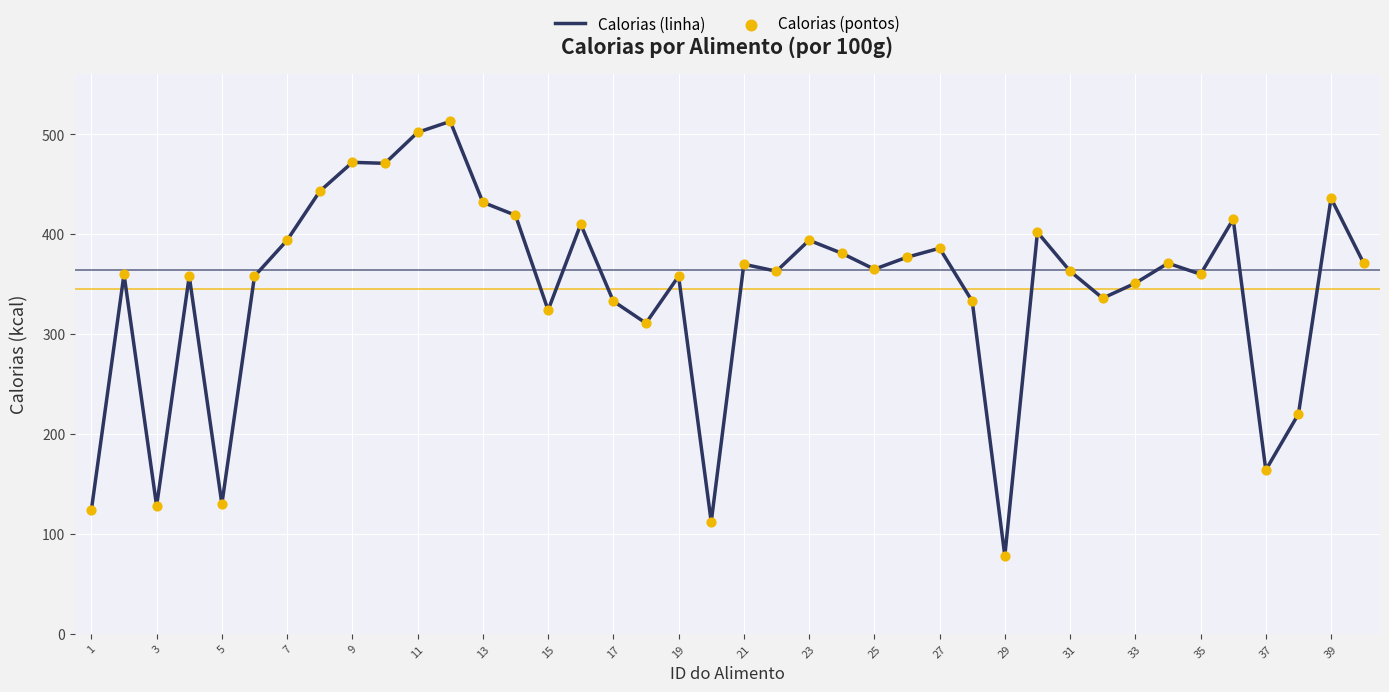

What is the smallest value displayed?

78